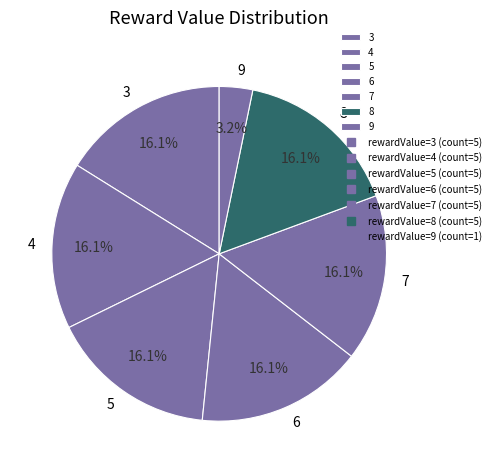

To the nearest percent, what is the average slice percentage?

14%